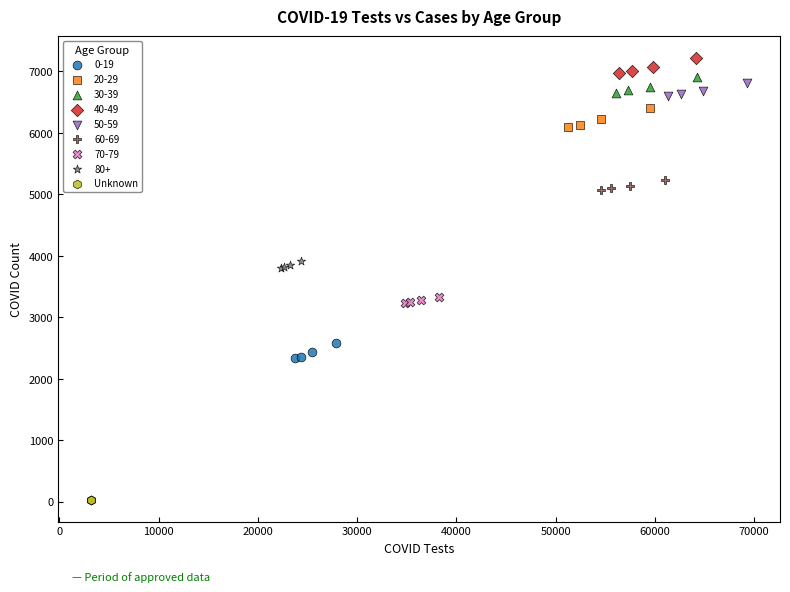

Which series contains the lowest Y value?

Unknown